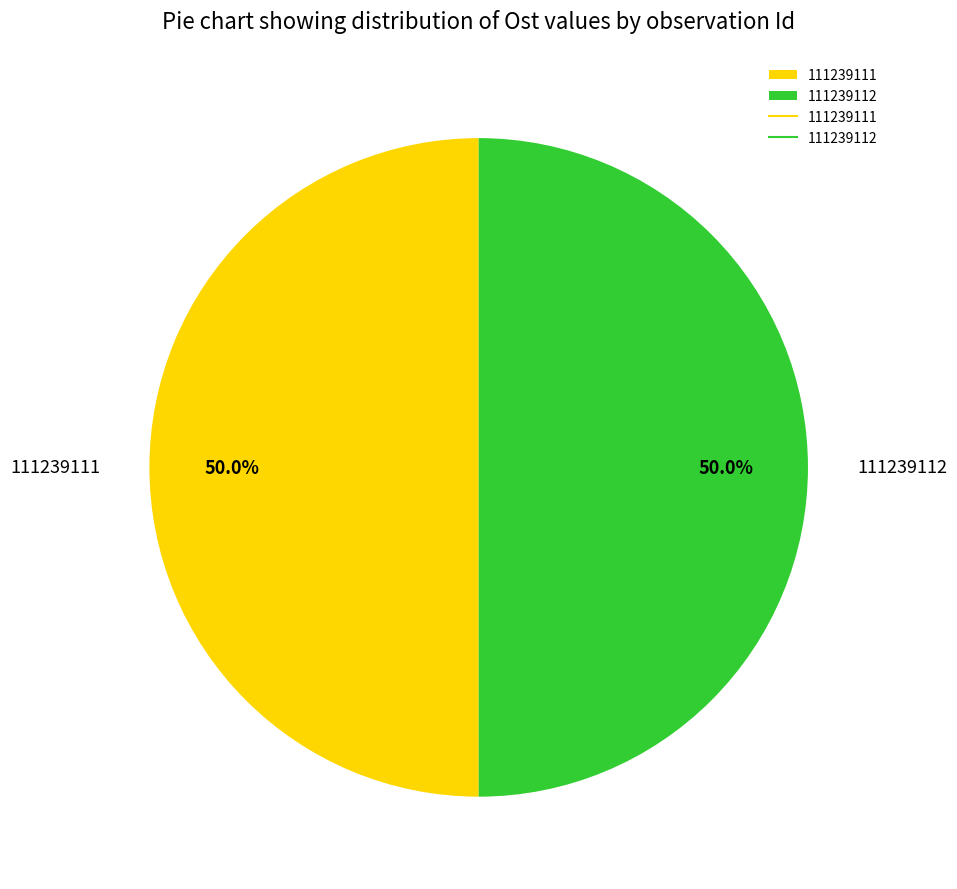

How many slices are in this pie chart?

2